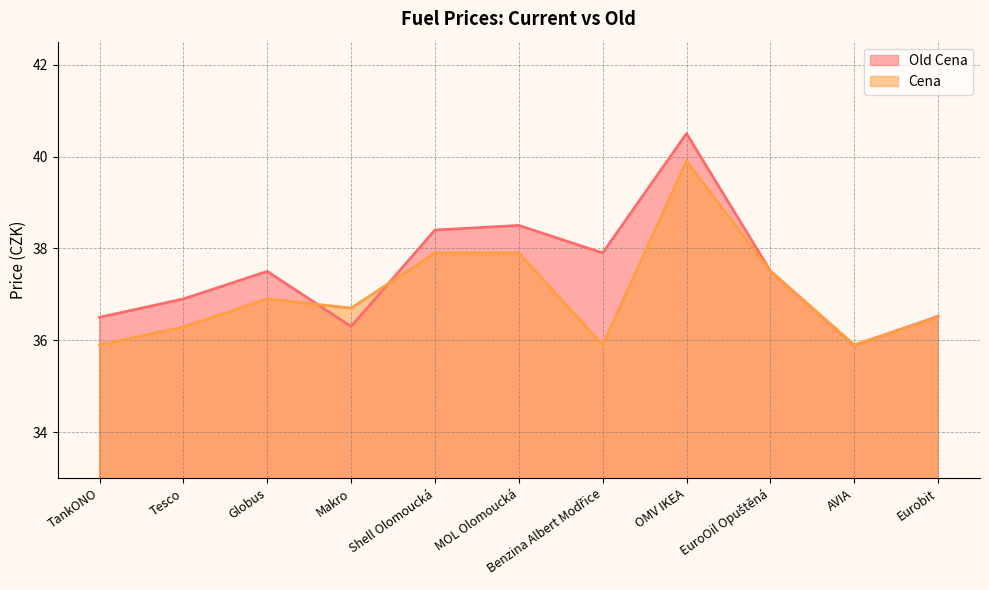

Reading right to left, what are all the values shown in this chart?

Old Cena: 36.5	35.9	37.5	40.5	37.9	38.5	38.4	36.3	37.5	36.9	36.5
Cena: 36.5	35.9	37.5	39.9	35.9	37.9	37.9	36.7	36.9	36.3	35.9